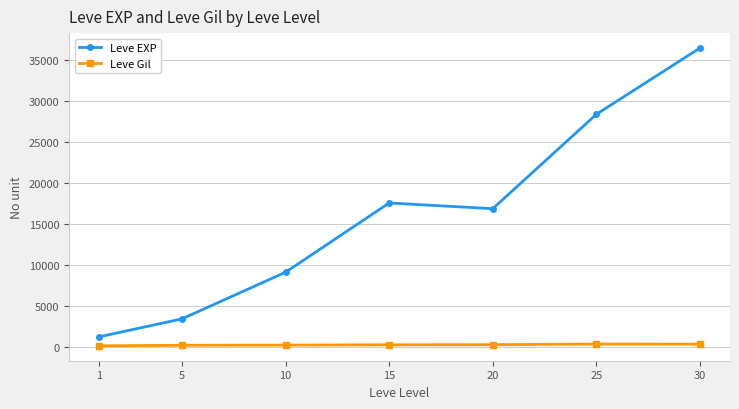

What is the average value of the Leve EXP series?

16148.5